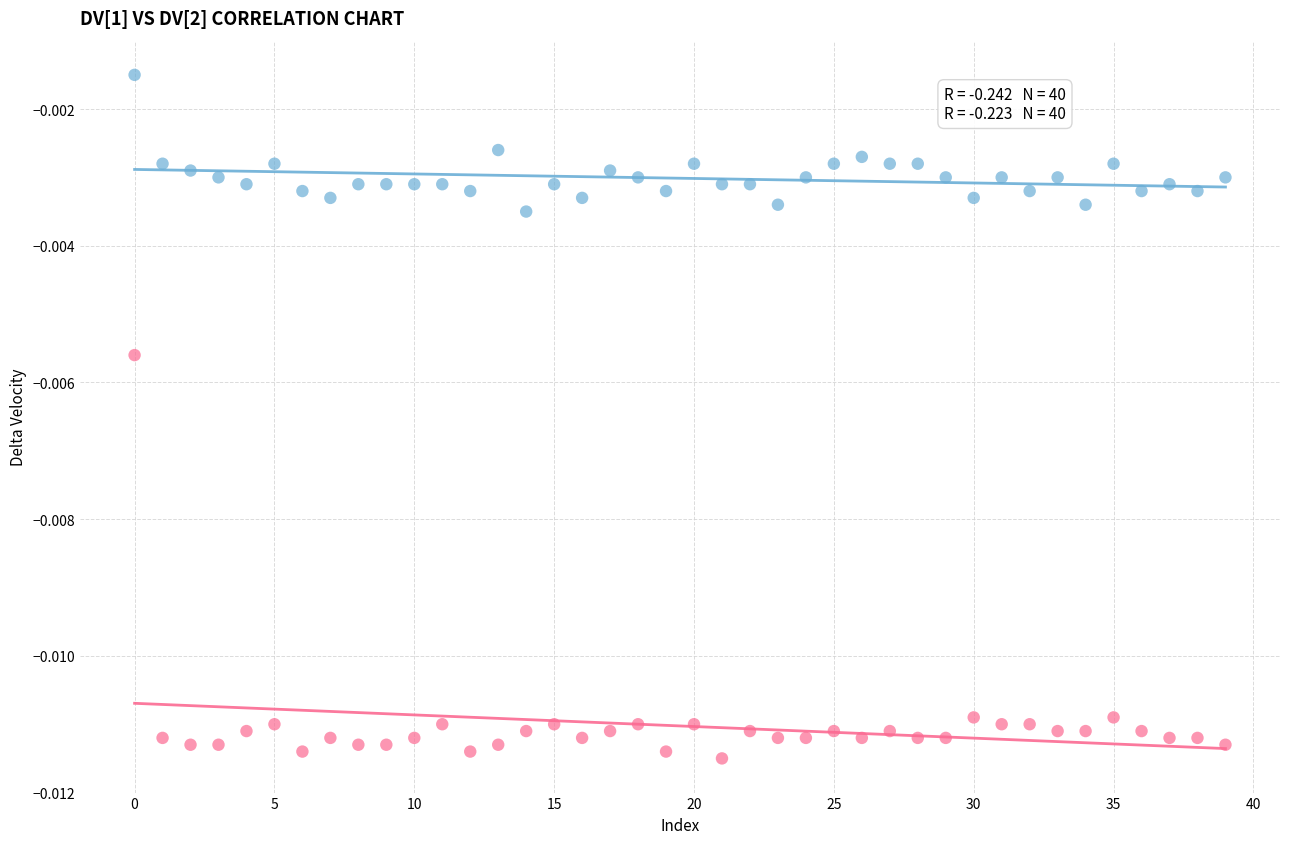

How many data points are displayed?

80